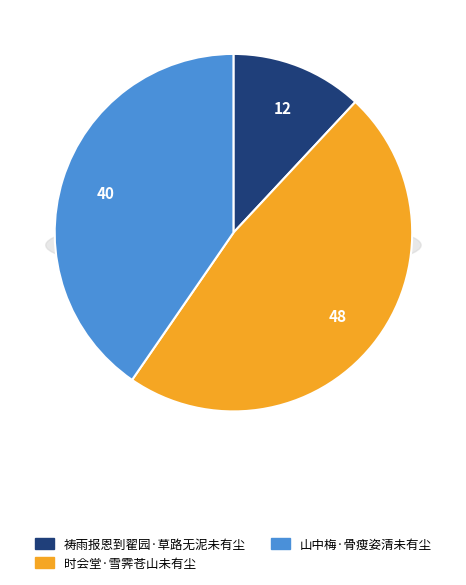

How many slices are in this pie chart?

3